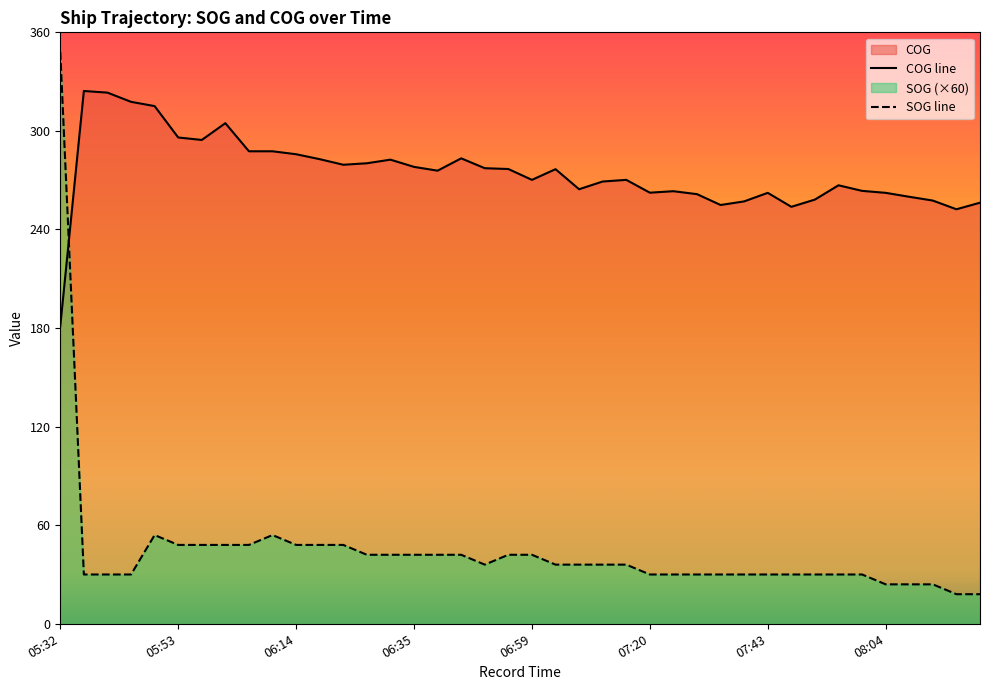

Between which two adjacent categories do COG and SOG first intersect?

05:32 and 05:36